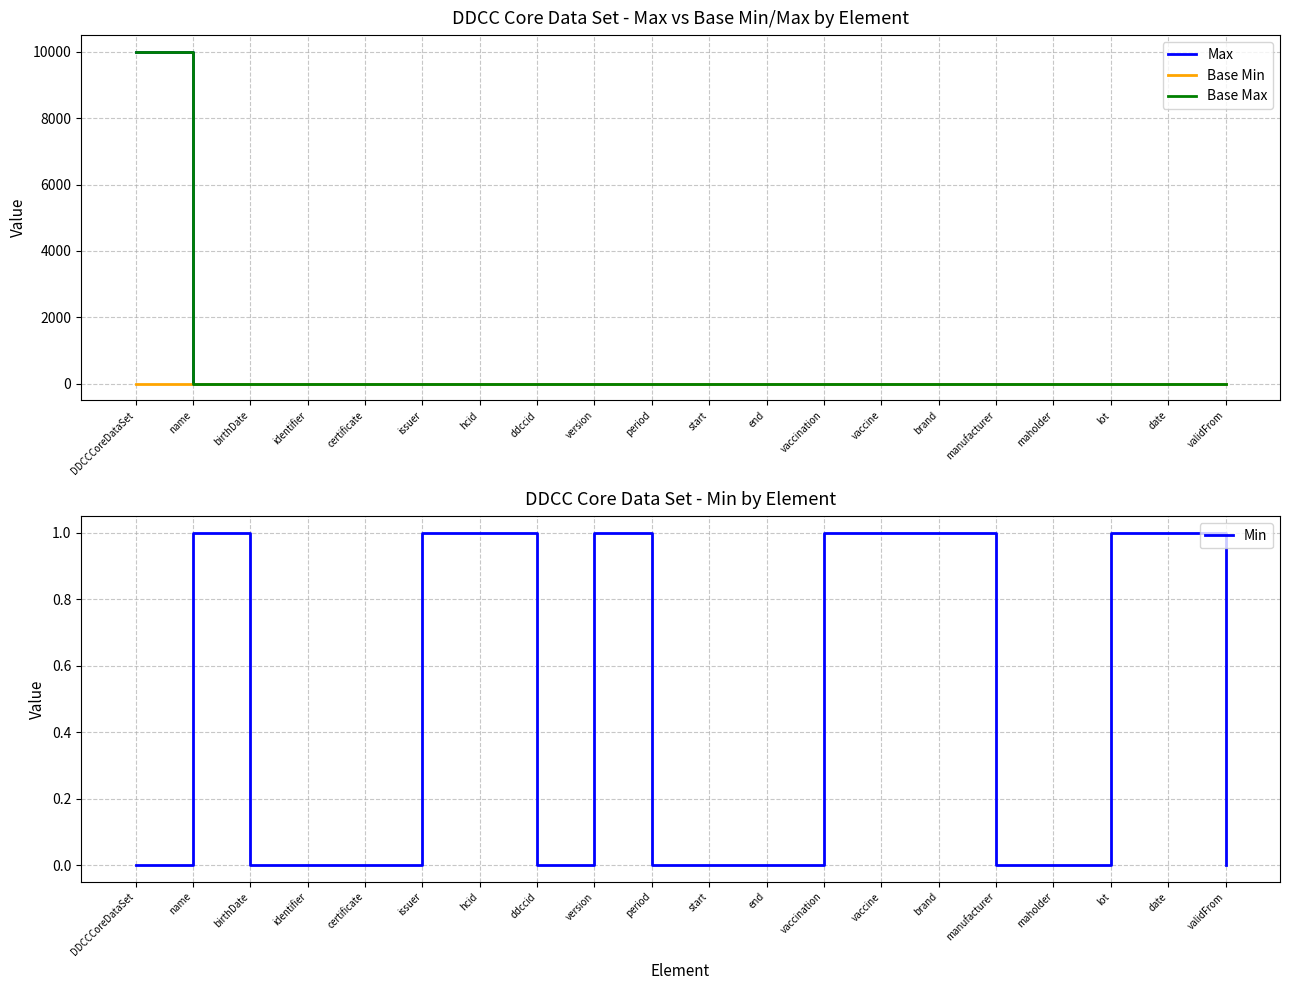

What is the label of the 11th point from the left?

start